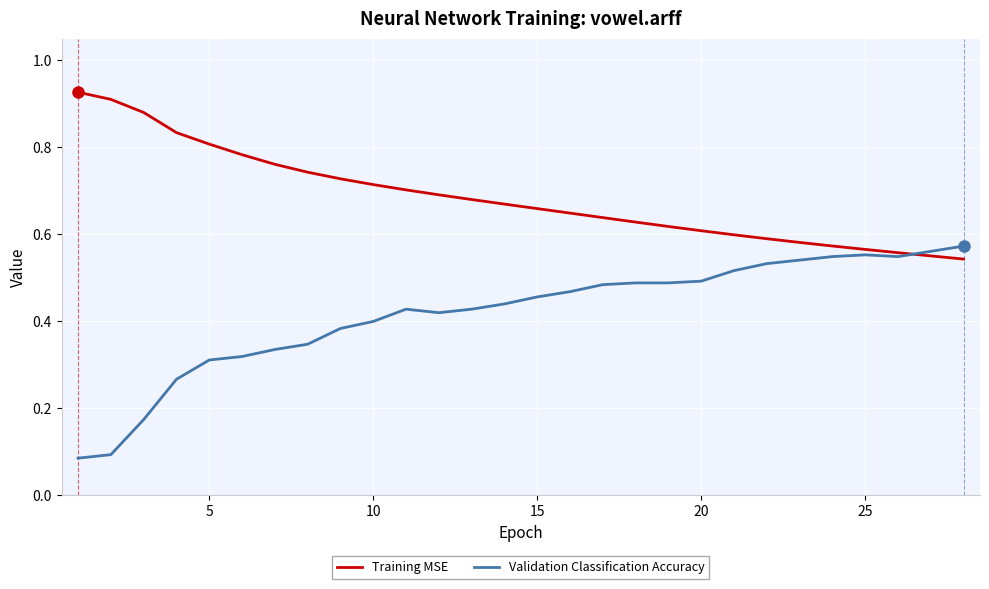

List the series in order of their overall mean, lowest first.

Validation Classification Accuracy, Training MSE